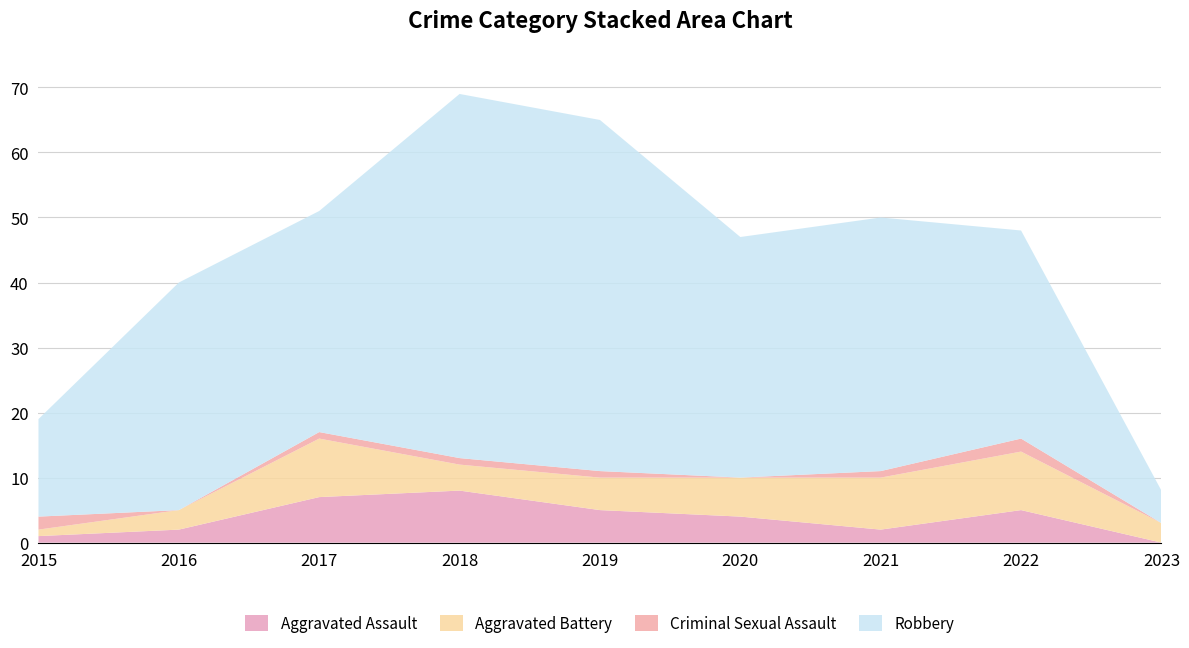

Reading left to right, what are all the values shown in this chart?

Aggravated Assault: 1	2	7	8	5	4	2	5	0
Aggravated Battery: 1	3	9	4	5	6	8	9	3
Criminal Sexual Assault: 2	0	1	1	1	0	1	2	0
Robbery: 15	35	34	56	54	37	39	32	5